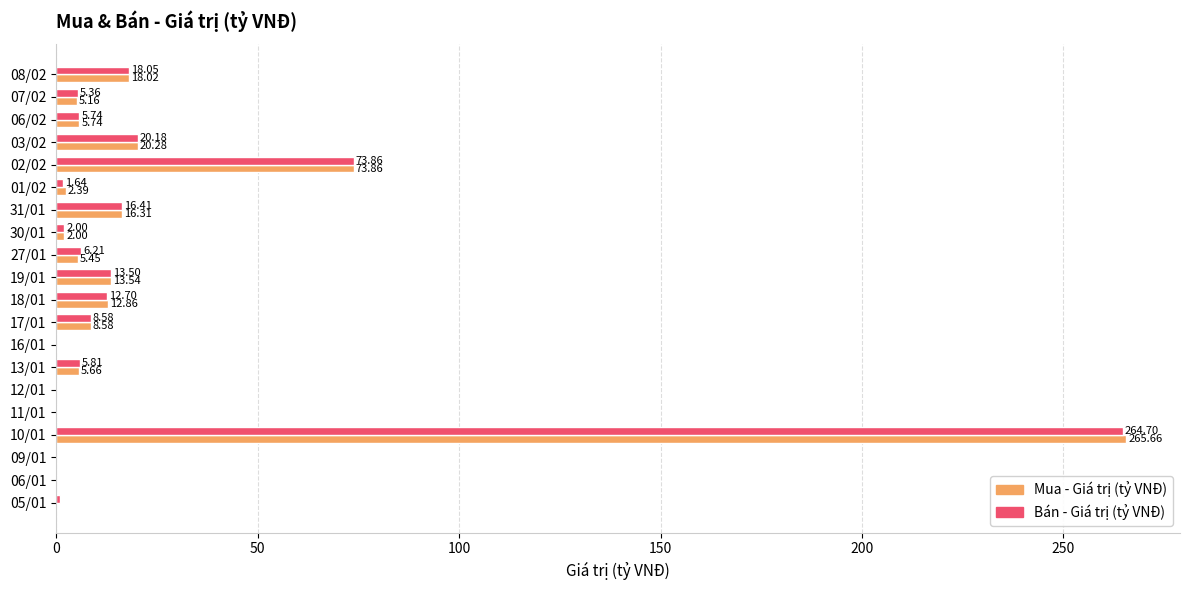

At which category is the sum across all series the highest?

10/01